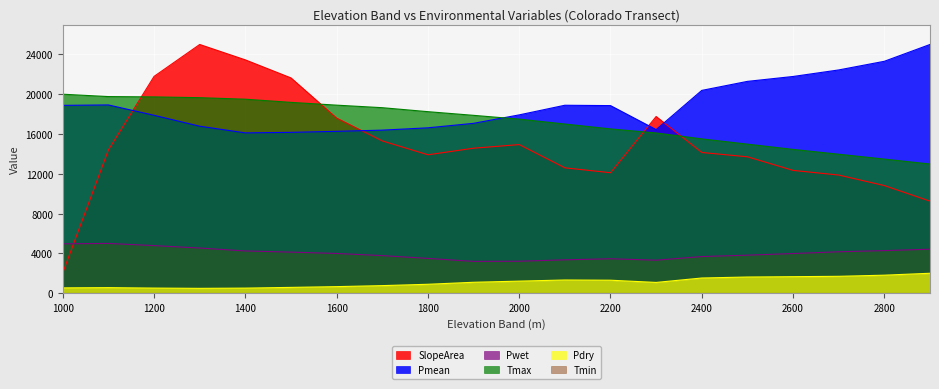

Between 2700 and 1600, which is larger?

1600